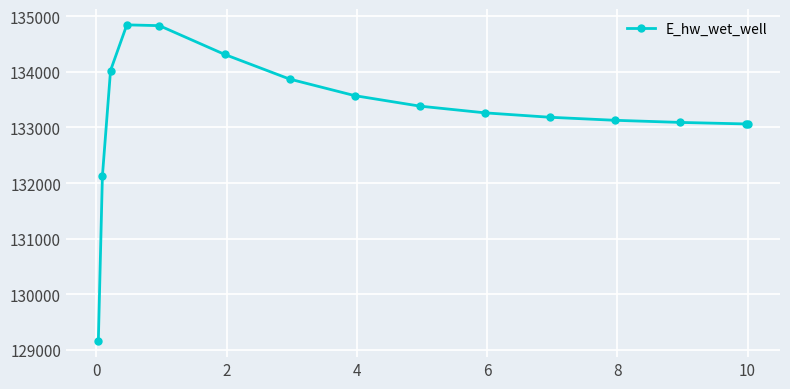

What is the minimum value shown in the chart?

129151.7